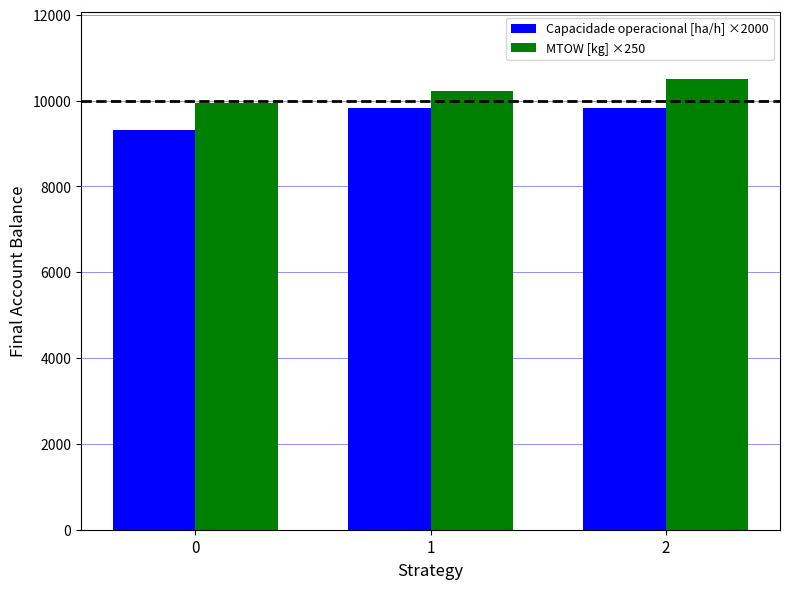

What is the difference between the highest and lowest values at 2?

663.1